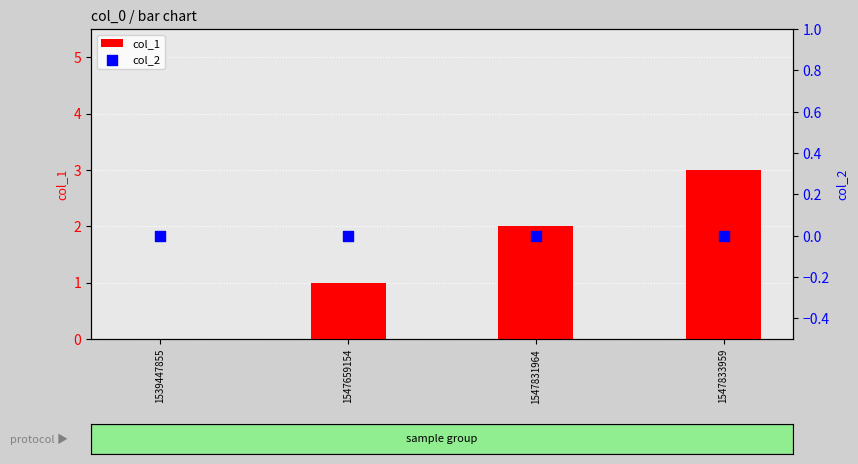

What are all the series names shown in the legend?

col_1, col_2